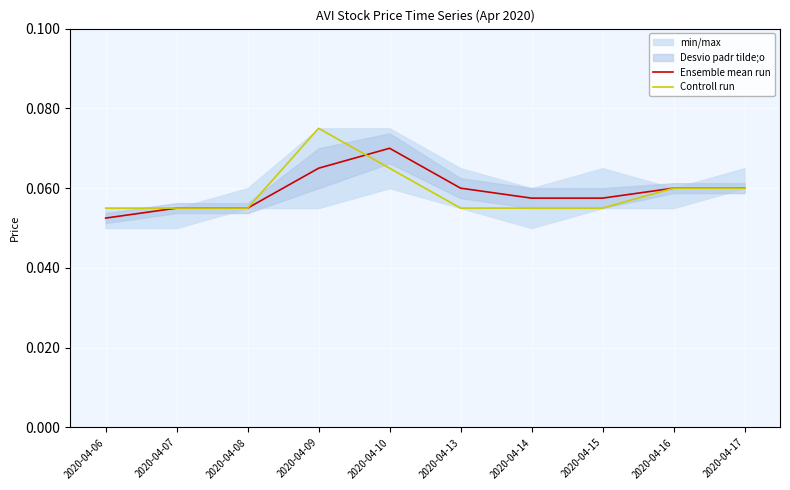

Is this an area chart (filled region under the line)?

No